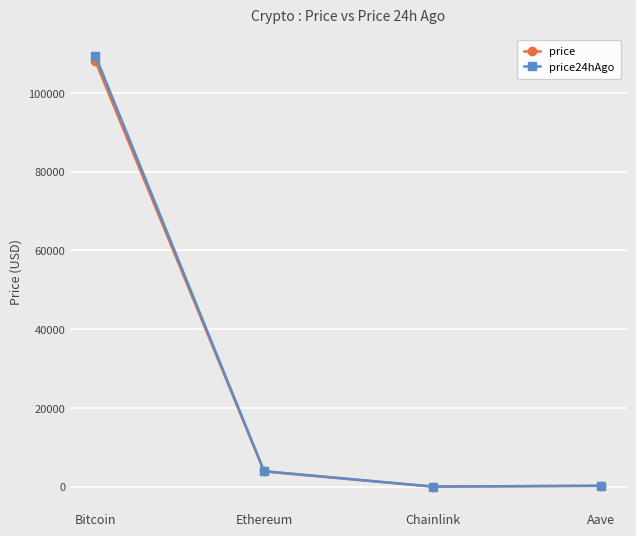

How many series are shown in this chart?

2